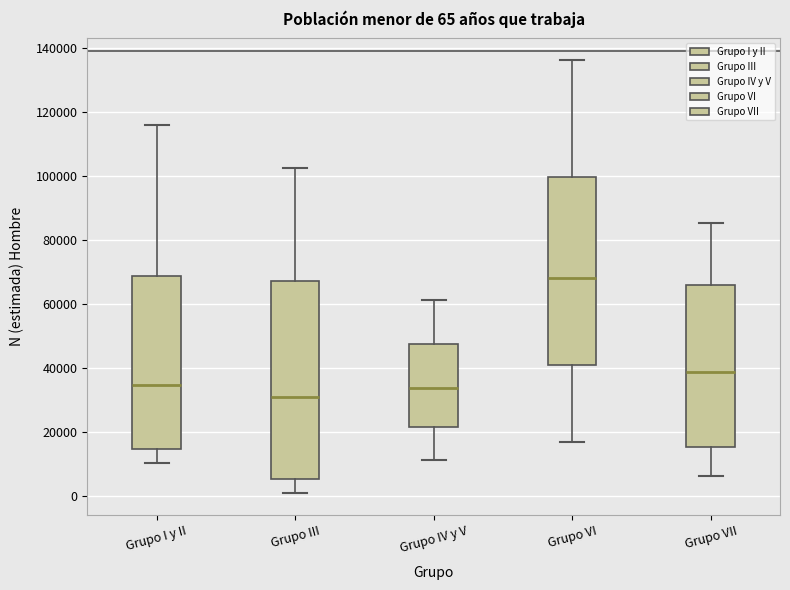

Which box has the highest median line?

Grupo VI